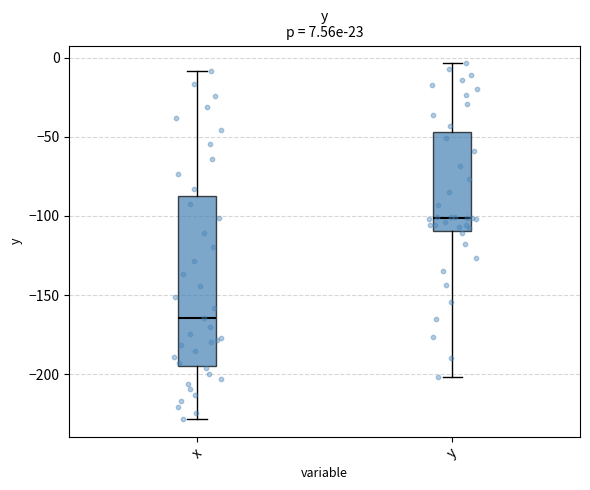

Comparing the boxes themselves (not the whiskers), which one is the tallest?

x